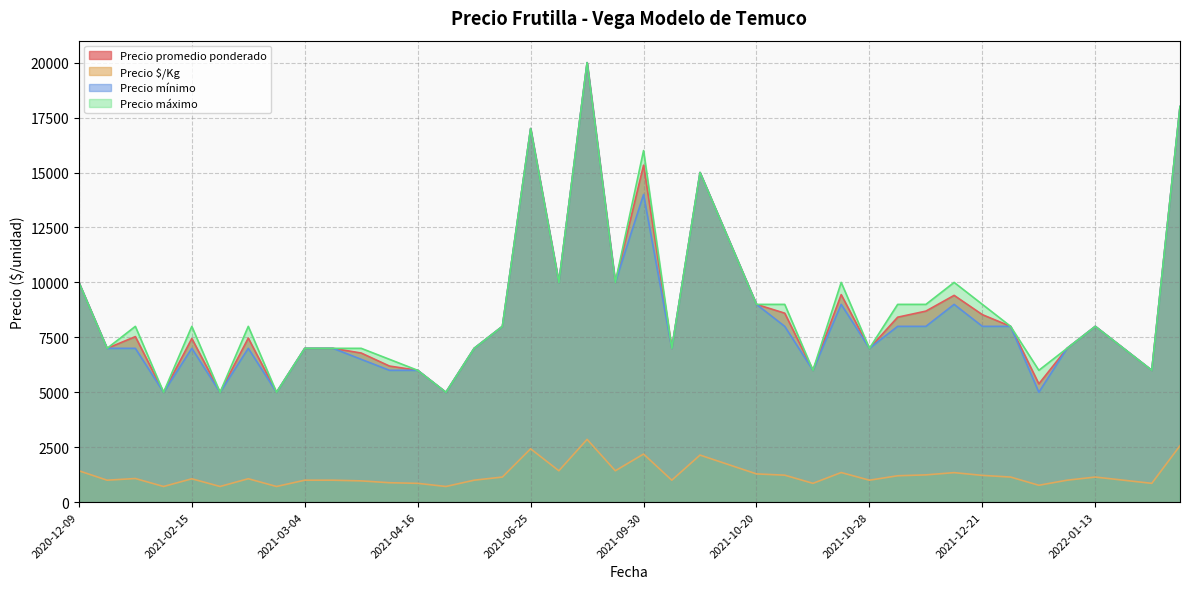

At 2021-10-22, list the series in order from smallest to largest.

Precio $/Kg, Precio mínimo, Precio promedio ponderado, Precio máximo